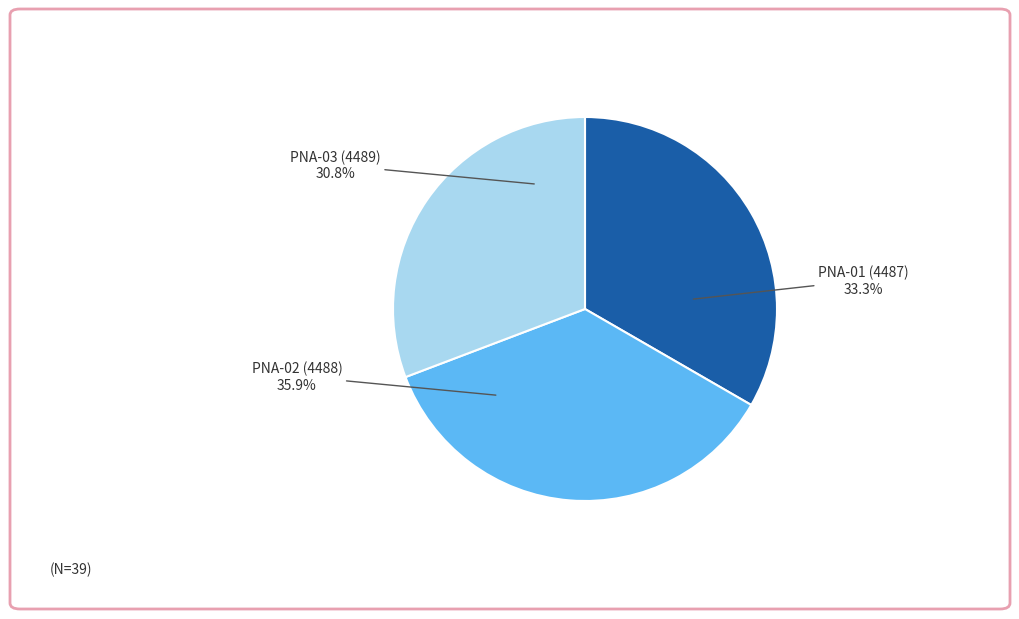

How many slices are in this pie chart?

3